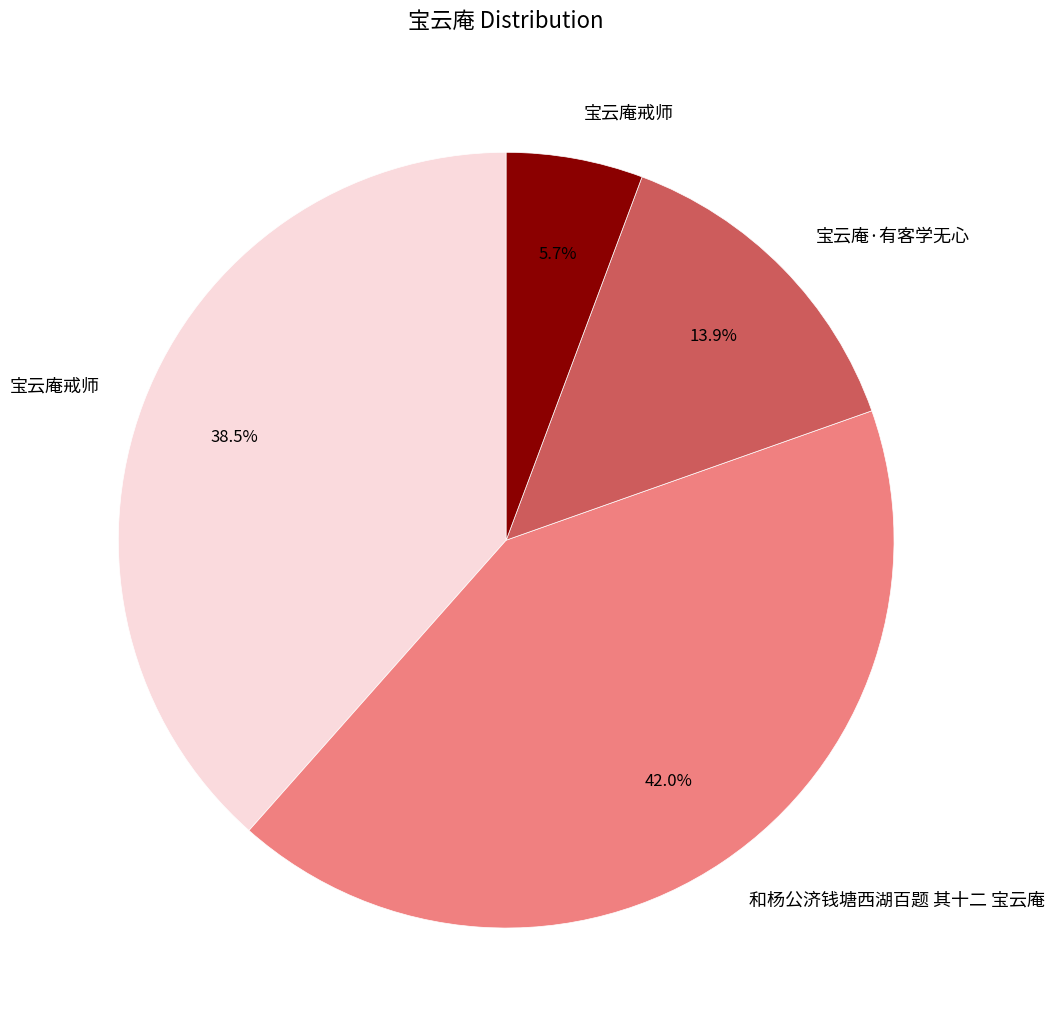

Is there a majority slice in this chart?

No